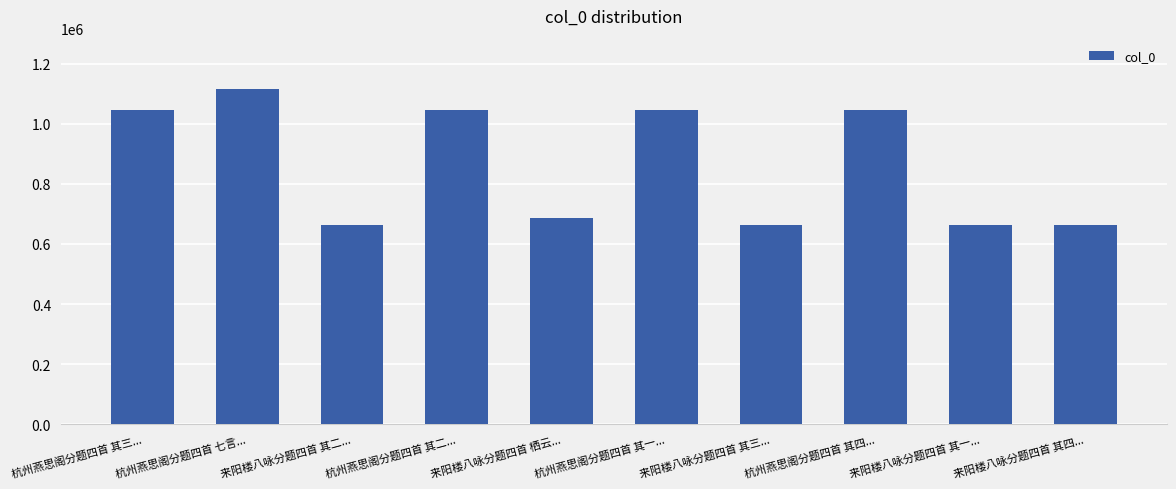

Count the number of data series in this chart.

1